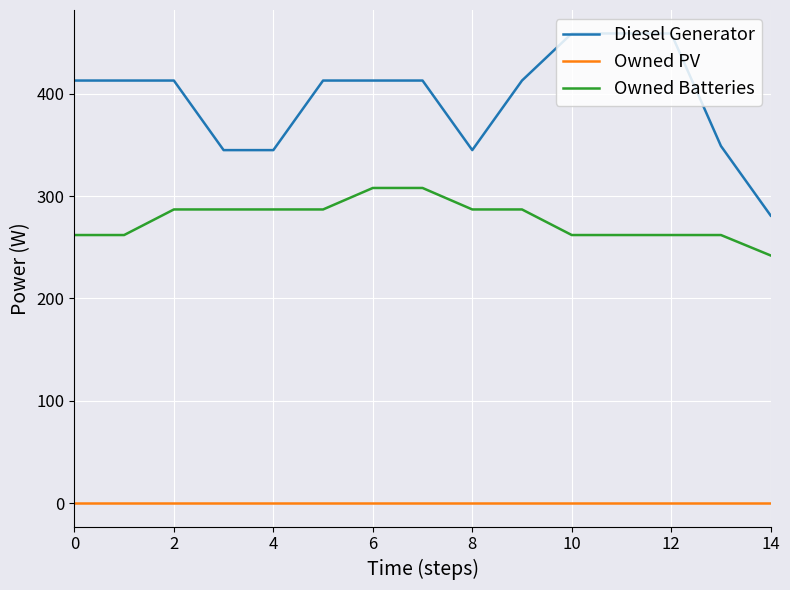

List the series in order of their overall mean, lowest first.

Owned PV, Owned Batteries, Diesel Generator